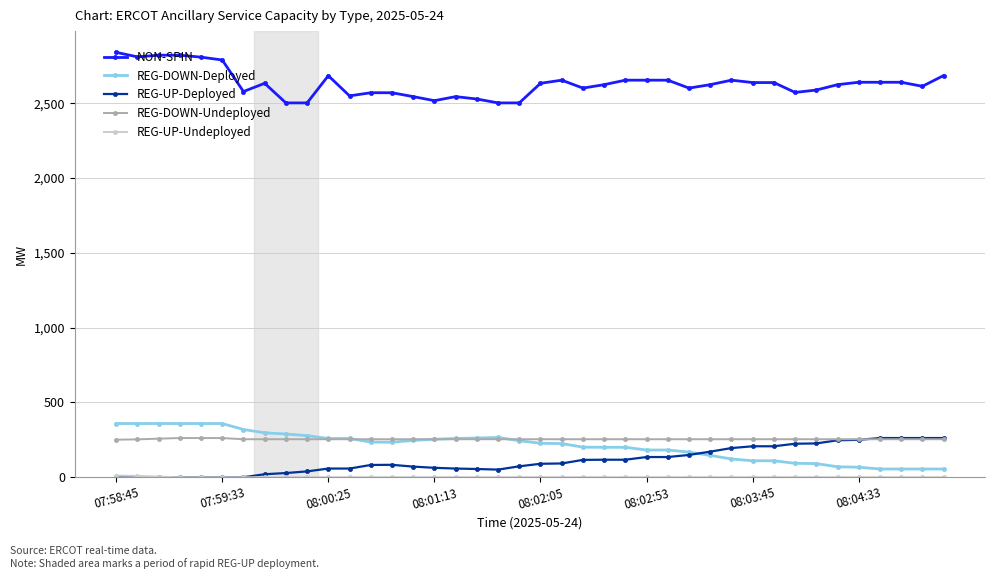

True or false: NON-SPIN has more than 0 interior local peaks.

True